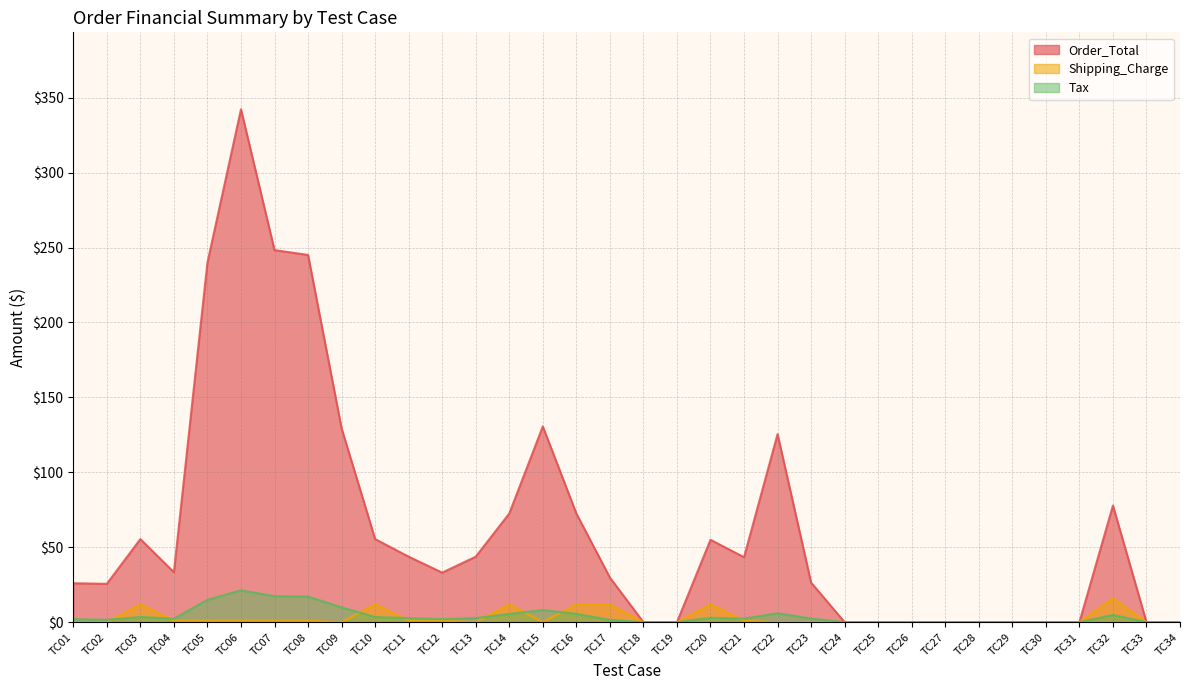

True or false: Order_Total and Shipping_Charge cross at least once.

False